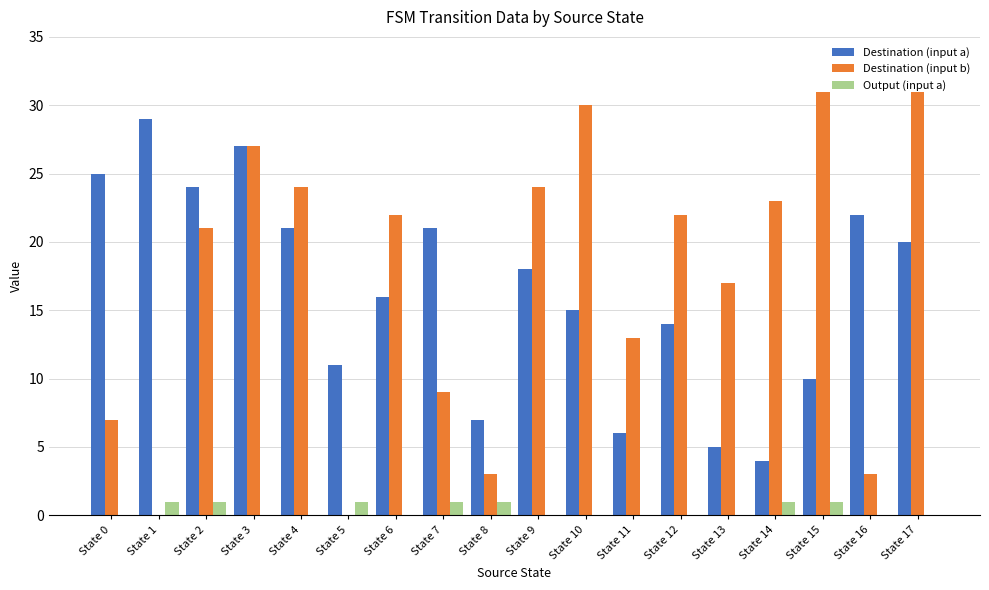

What value does the Destination (input b) series have at State 10?

30